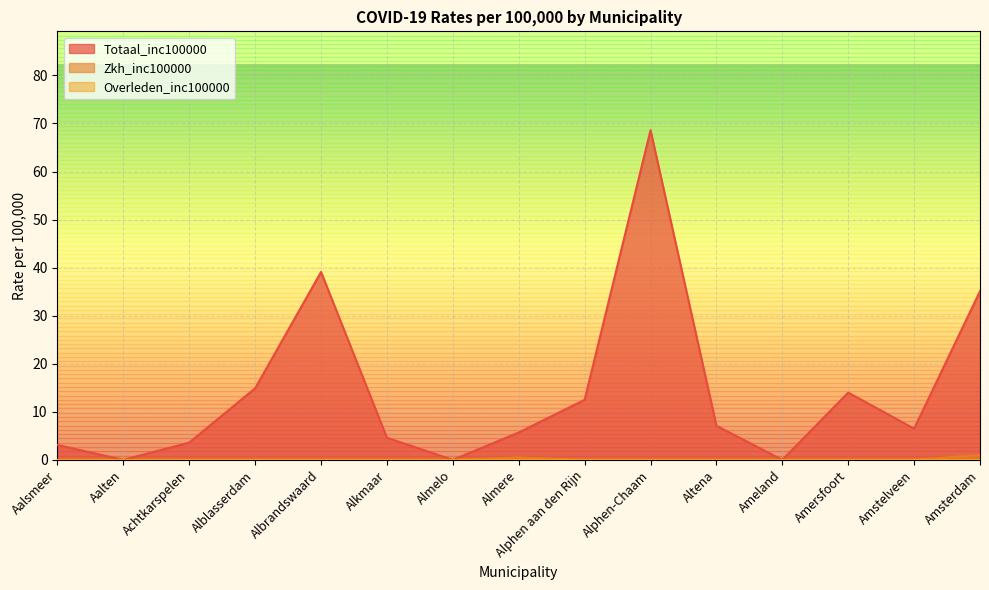

What position from the left is Alphen aan den Rijn?

9